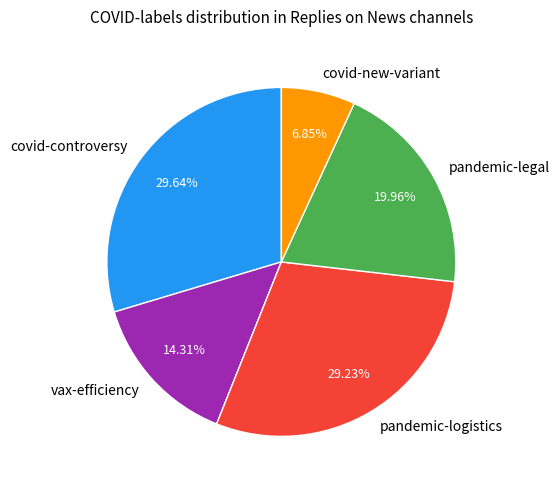

Between pandemic-logistics and vax-efficiency, which is larger?

pandemic-logistics